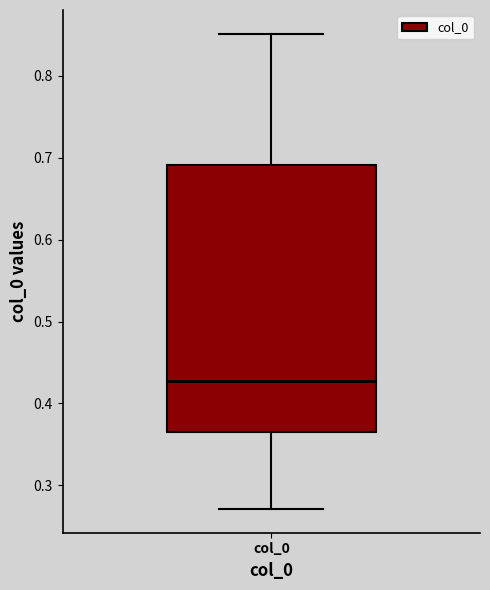

Where does the lower whisker of the box for col_0 end on the y-axis? The values are not printed on the chart, so give them approximately, as read against the axis.

0.27